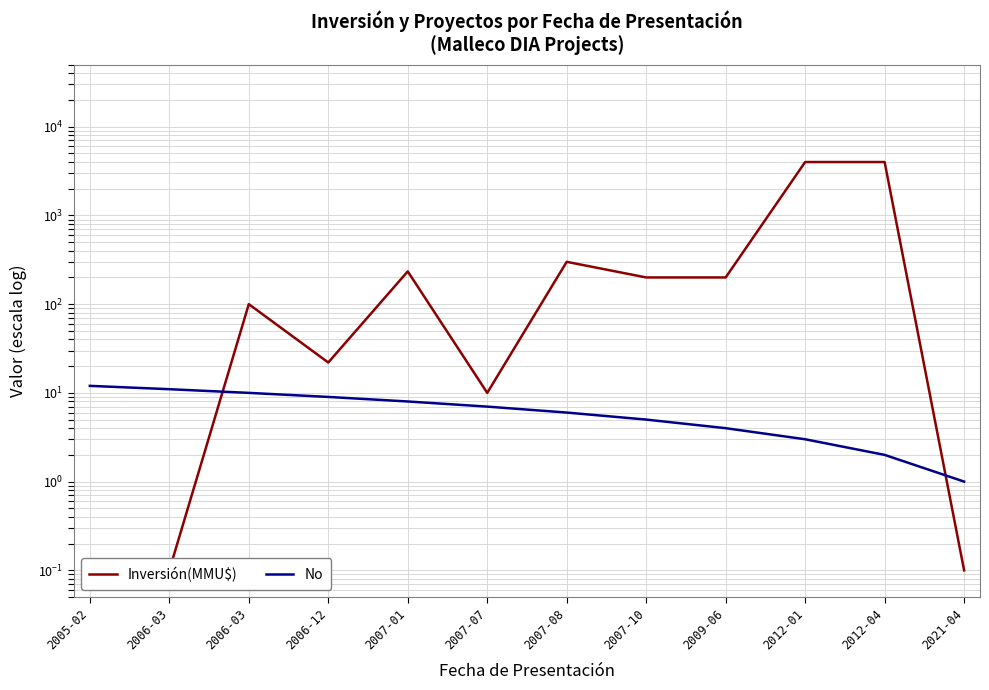

Which series changed the most between 2007-07 and 2012-04?

Inversión(MMU$)